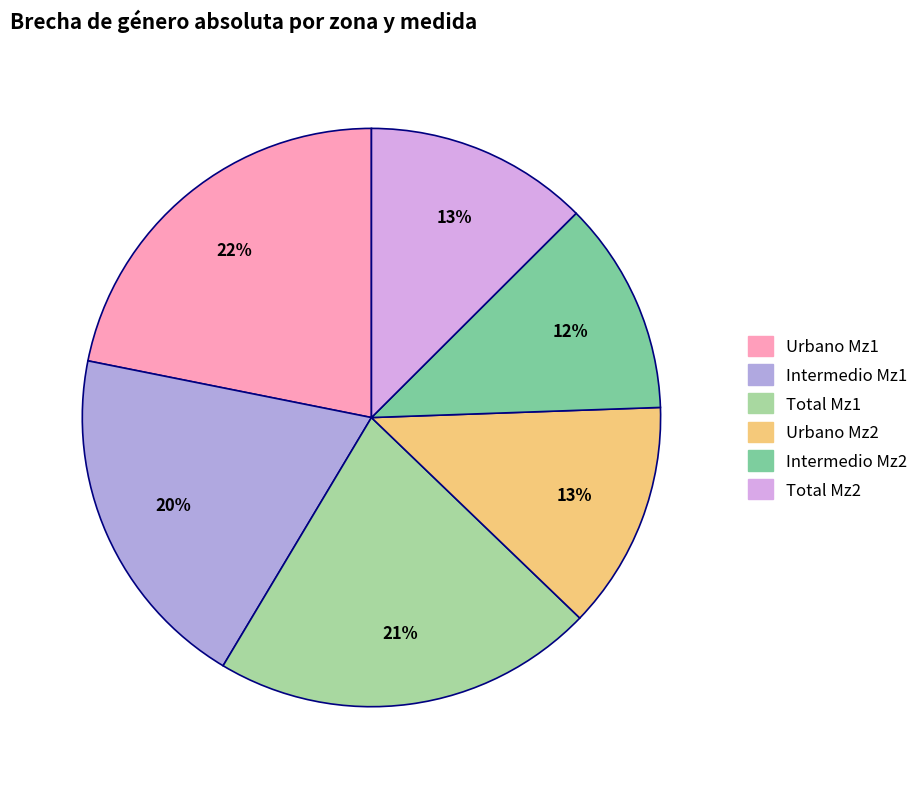

How many slices are in this pie chart?

6